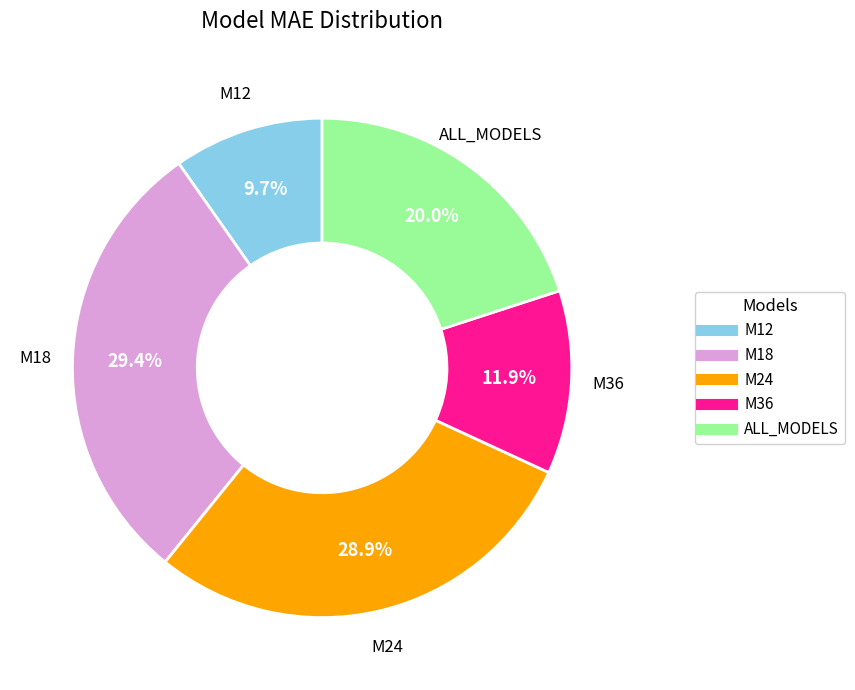

Rank the categories by value from highest to lowest.

M18, M24, ALL_MODELS, M36, M12